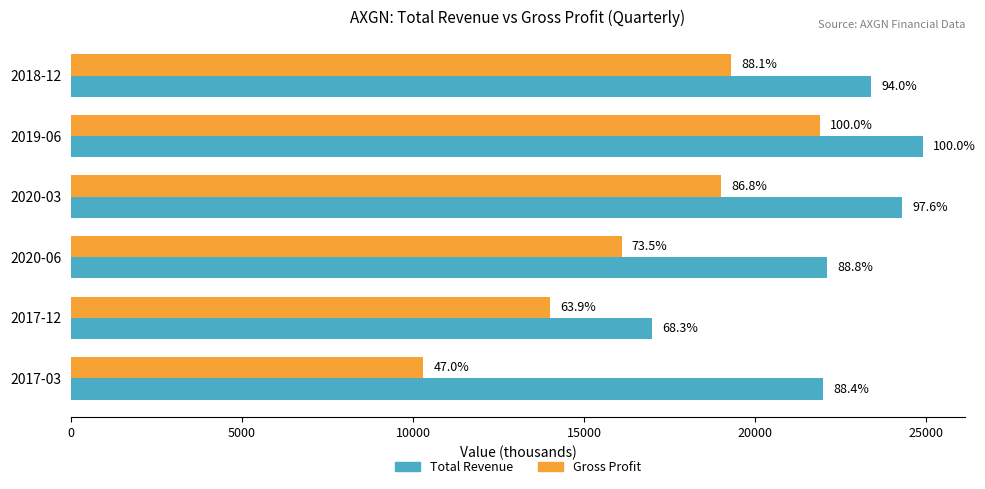

What are all the series names shown in the legend?

Total Revenue, Gross Profit